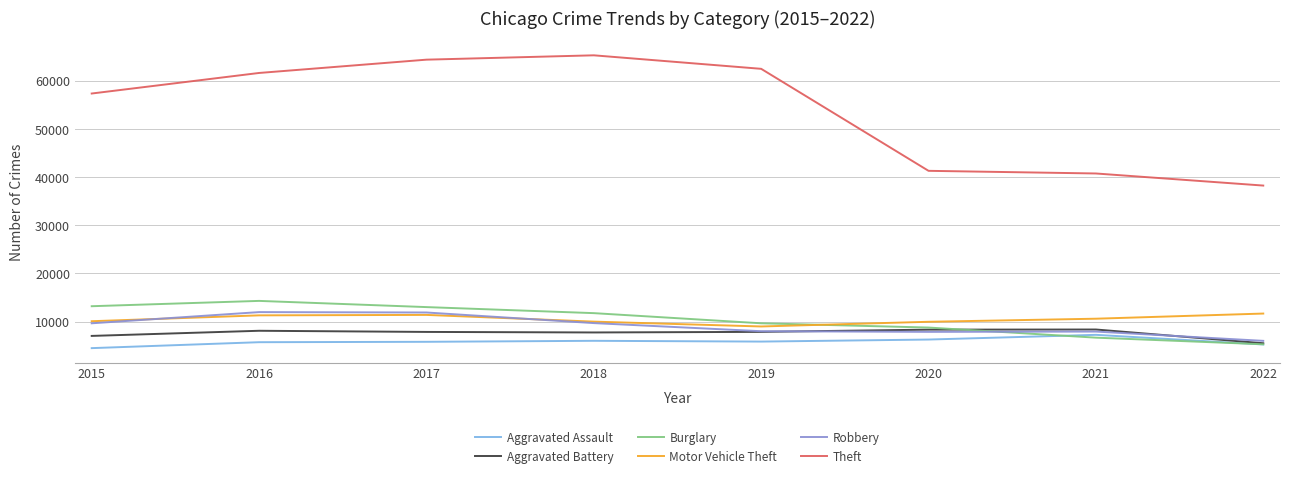

Is the value of Aggravated Assault at 2018 greater than the value of Motor Vehicle Theft at 2020?

No